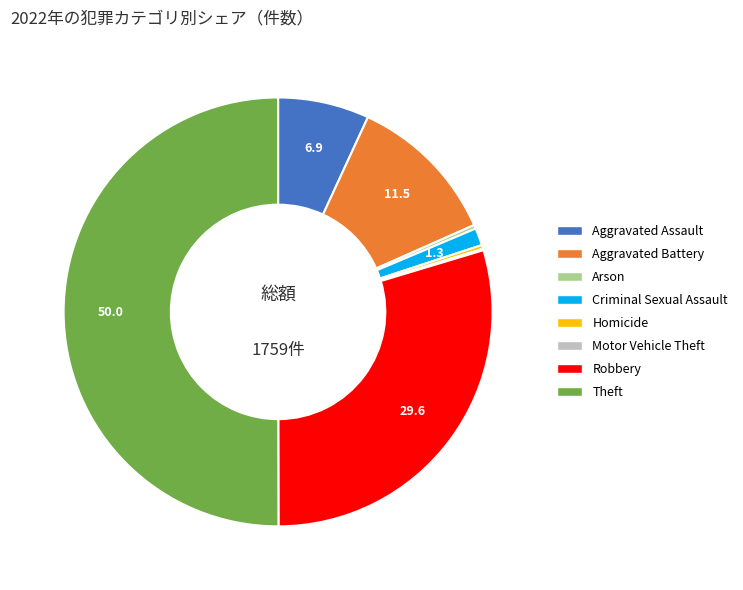

What is the largest slice in the pie chart?

Theft